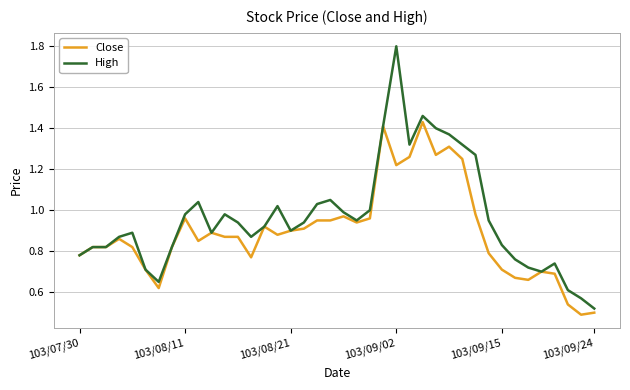

What is the greatest value displayed?

1.8